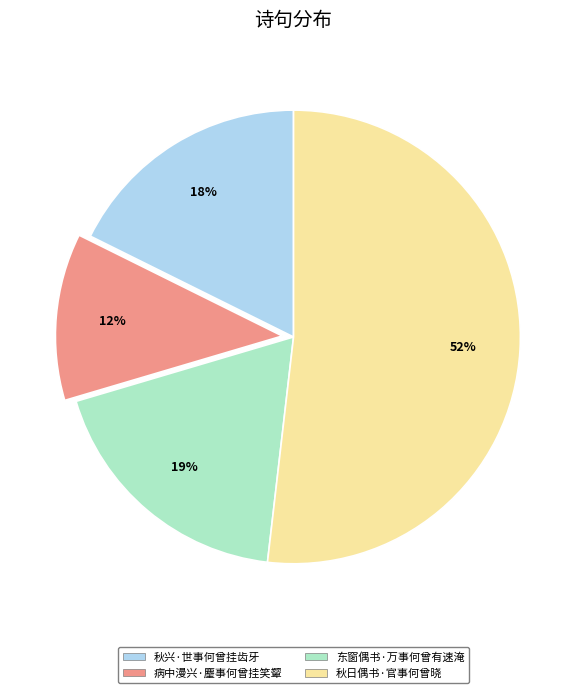

Approximately how many times larger is the value at 病中漫兴·麈事何曾挂笑颦 compared to 秋兴·世事何曾挂齿牙?

0.7